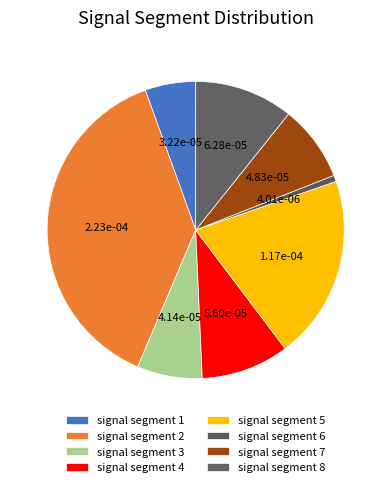

How much of the chart is everything except signal segment 2?

61.9%